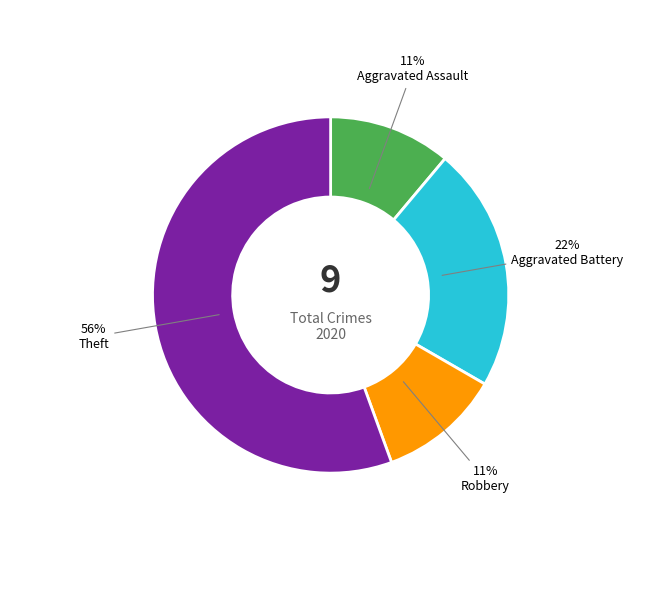

What is the largest slice in the pie chart?

Theft